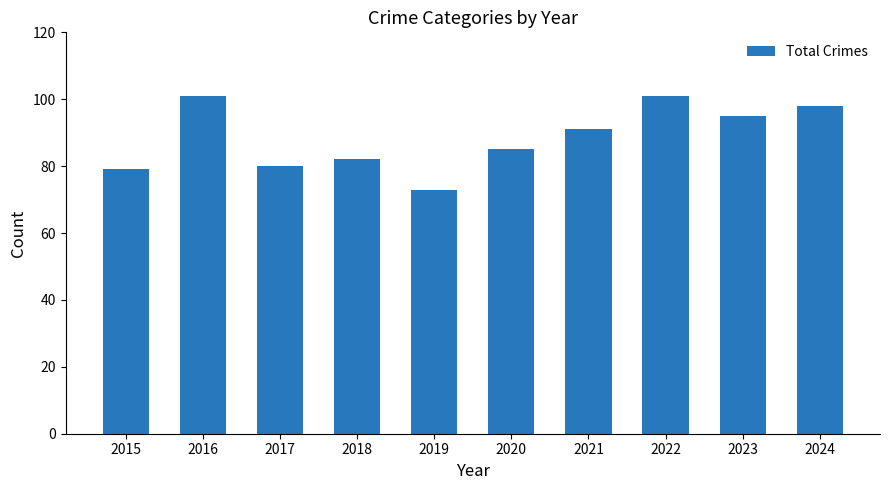

What is the change in value from 2019 to 2024?

+25